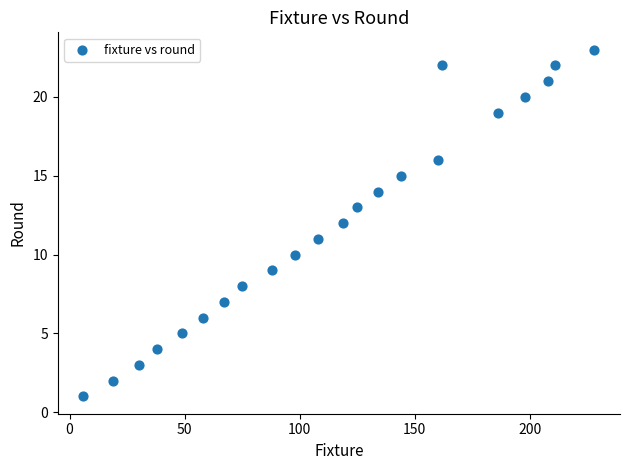

What is the range of Y values (max minus min)?

22